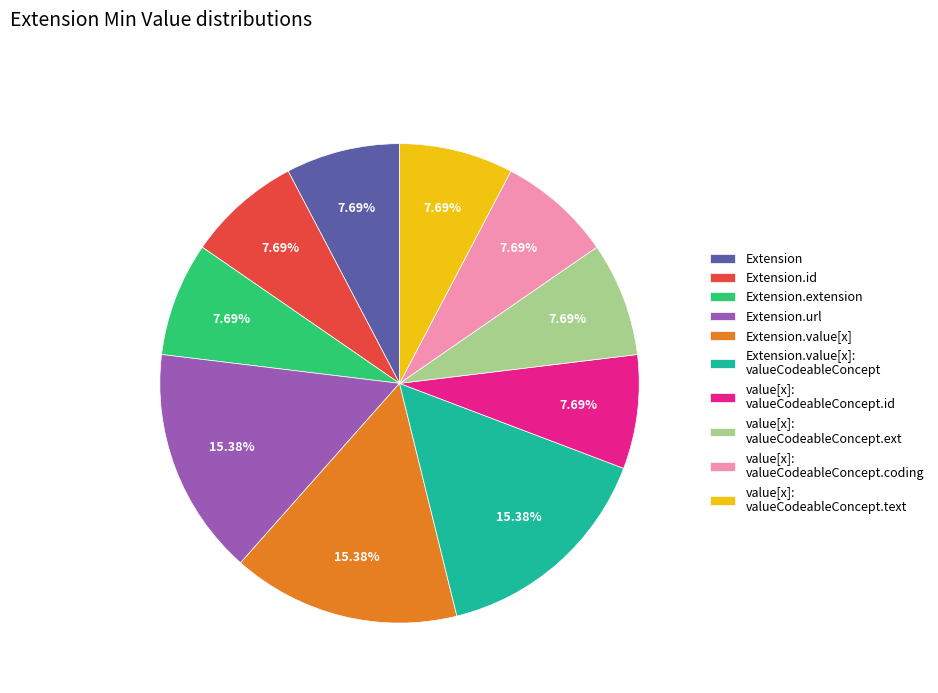

Do value[x]: valueCodeableConcept.id and Extension.value[x]: valueCodeableConcept together represent more than half of the pie?

No